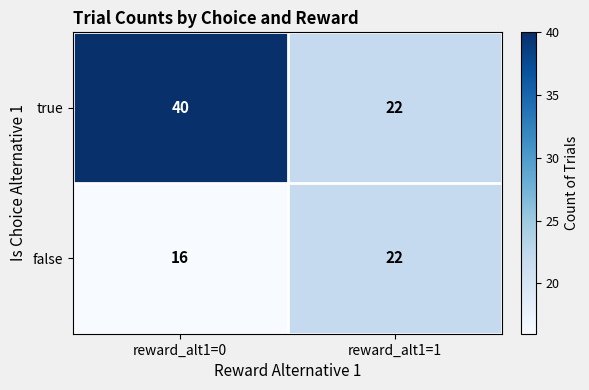

The false series shows 32 at reward_alt1=1. True or false?

False